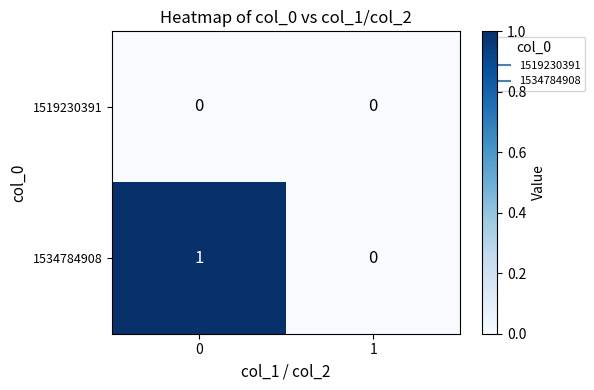

Rank the series by their average value, from highest to lowest.

1534784908, 1519230391